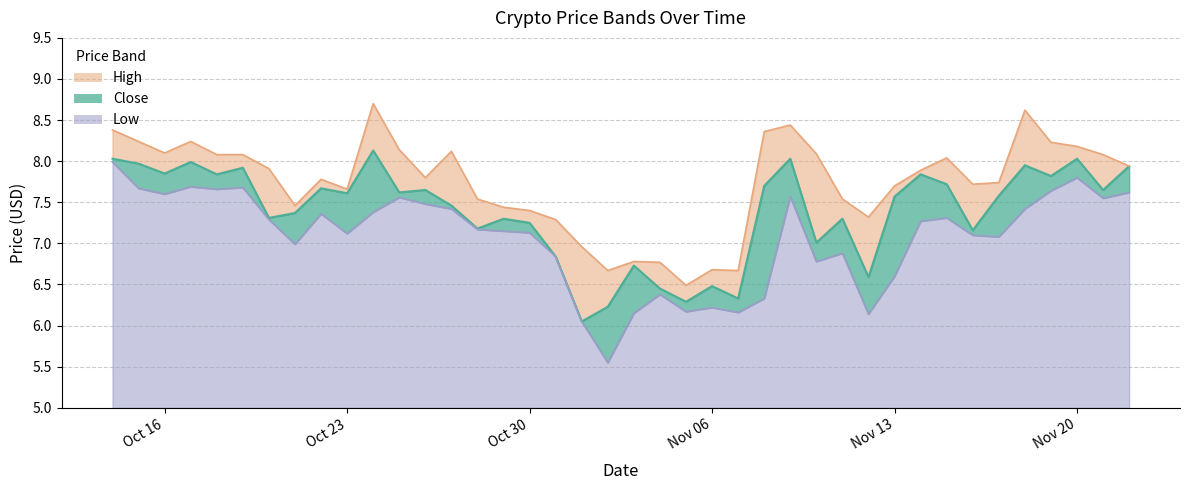

How many interior local peaks does the Close series have?

13